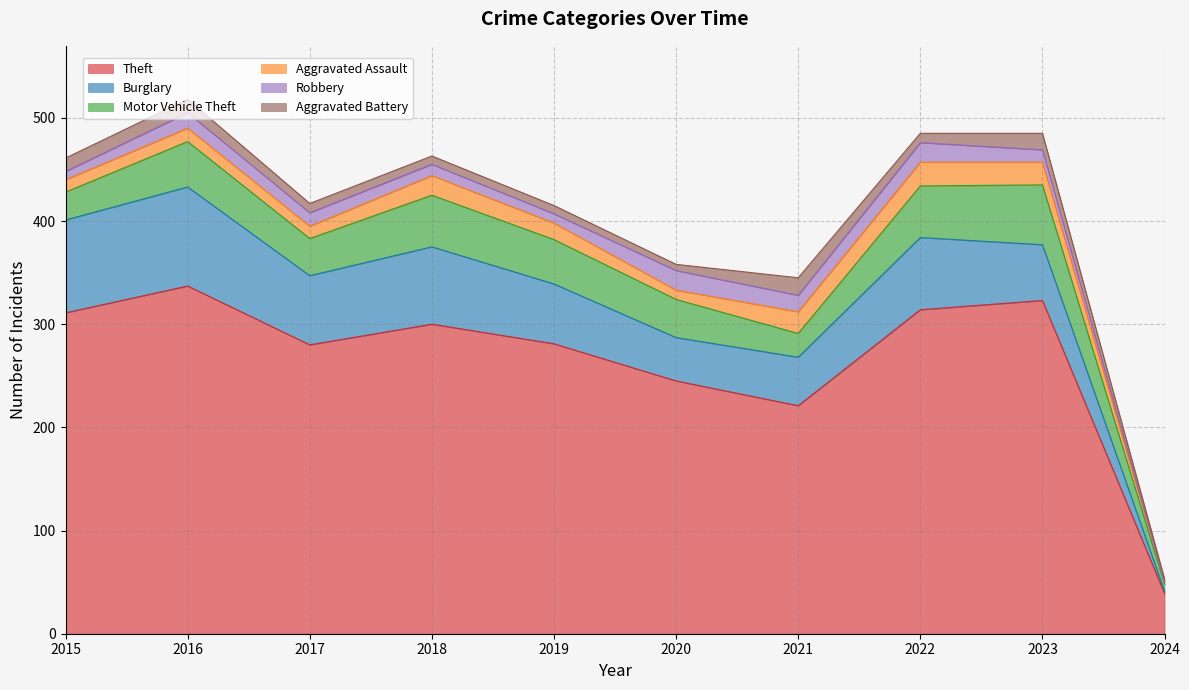

What is the value of the Aggravated Assault point at the 5th from the left?

16